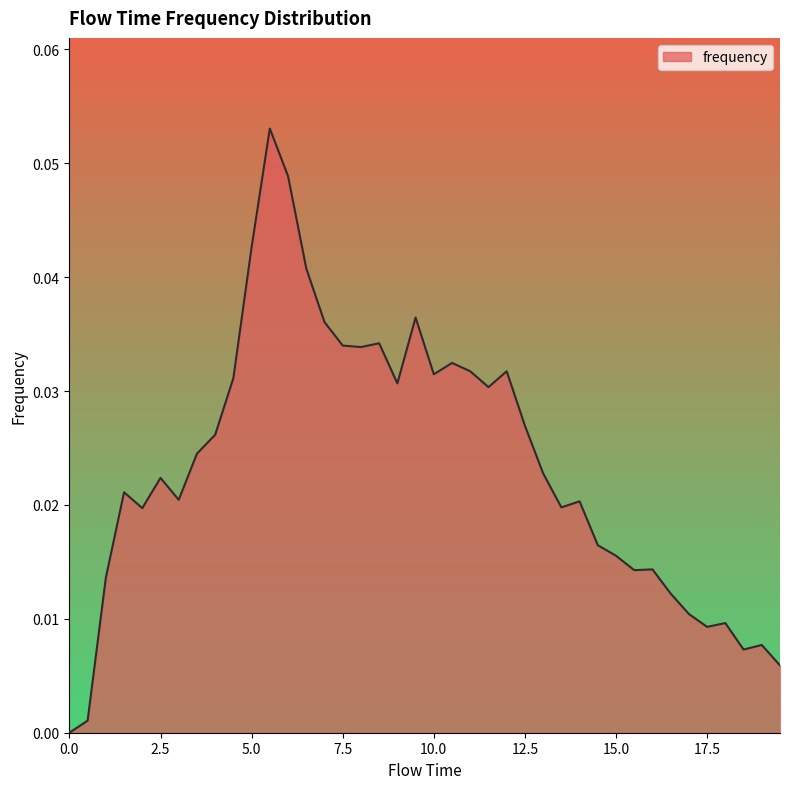

Where is the first local maximum?

1.5